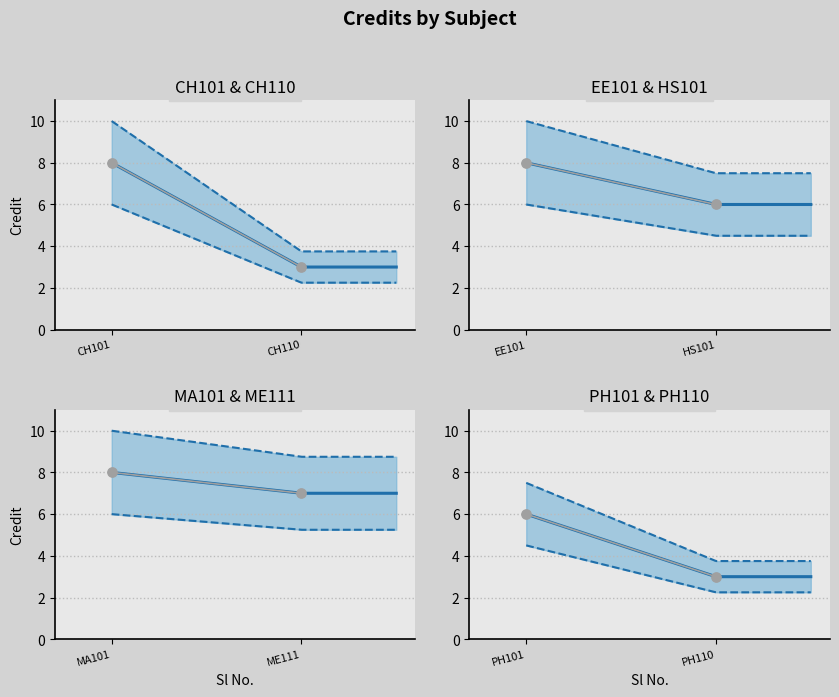

What is the change in value from EE101 to HS101?

-2